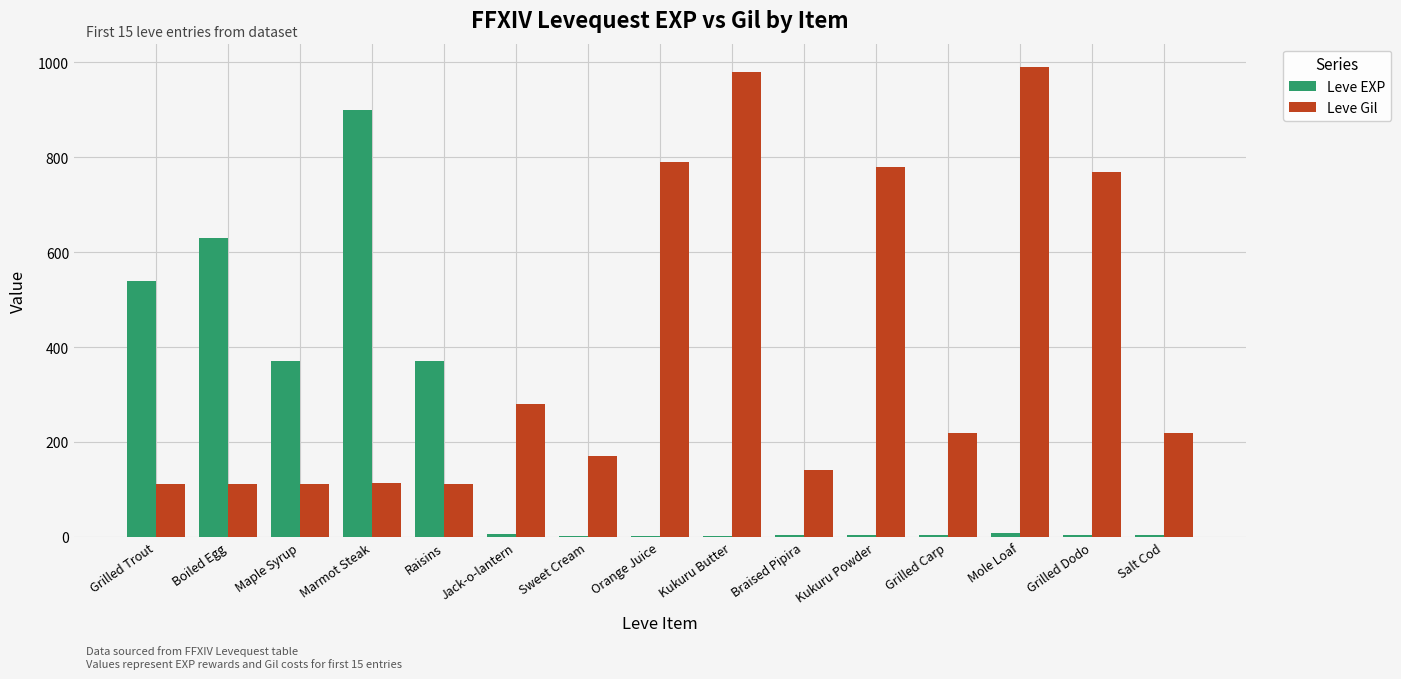

Is the value of Leve EXP at Raisins greater than the value of Leve Gil at Grilled Dodo?

No